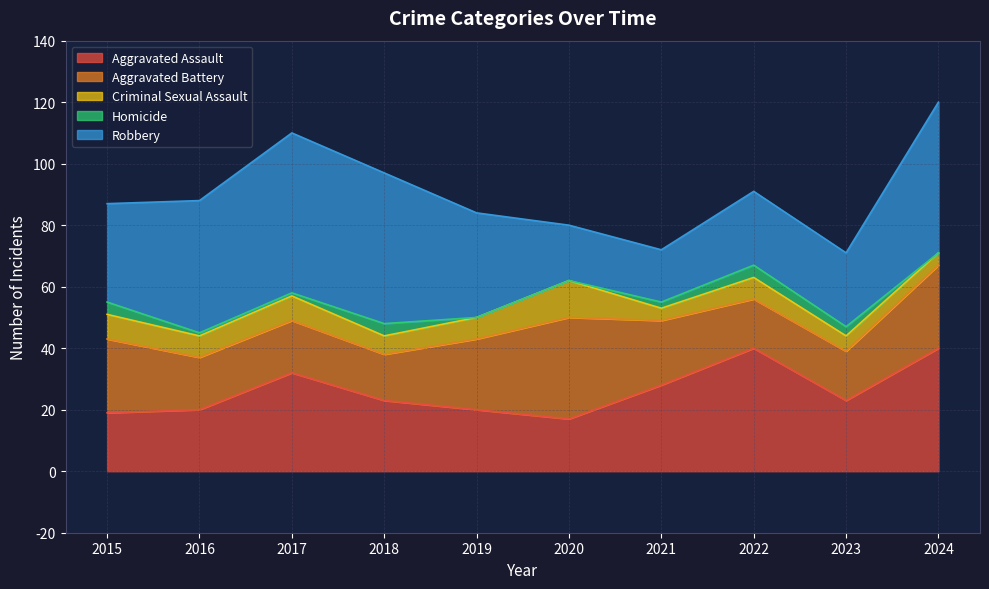

Reading left to right, list all the values displayed in this chart.

Aggravated Assault: 19	20	32	23	20	17	28	40	23	40
Aggravated Battery: 24	17	17	15	23	33	21	16	16	27
Criminal Sexual Assault: 8	7	8	6	7	12	4	7	5	4
Homicide: 4	1	1	4	0	0	2	4	3	0
Robbery: 32	43	52	49	34	18	17	24	24	49